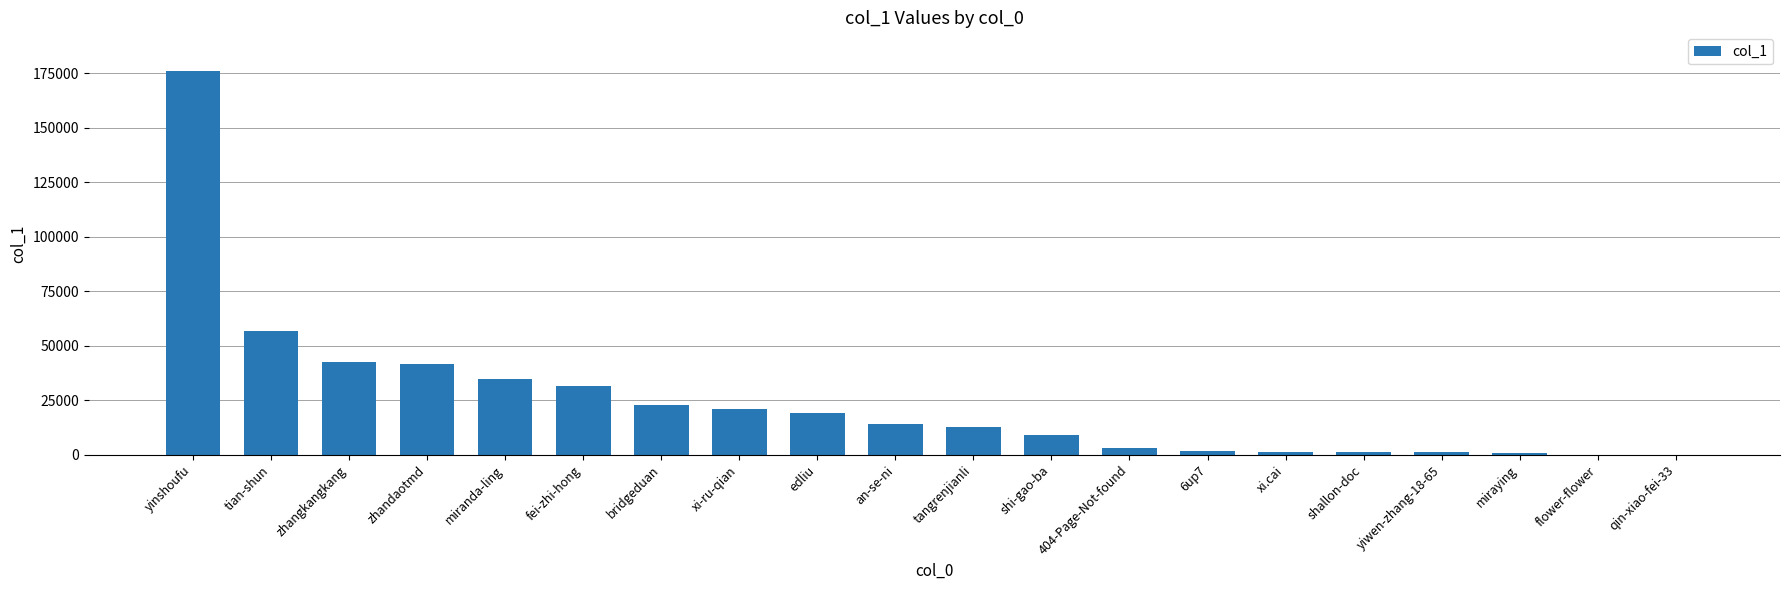

Which category has the highest value across all series?

yinshoufu